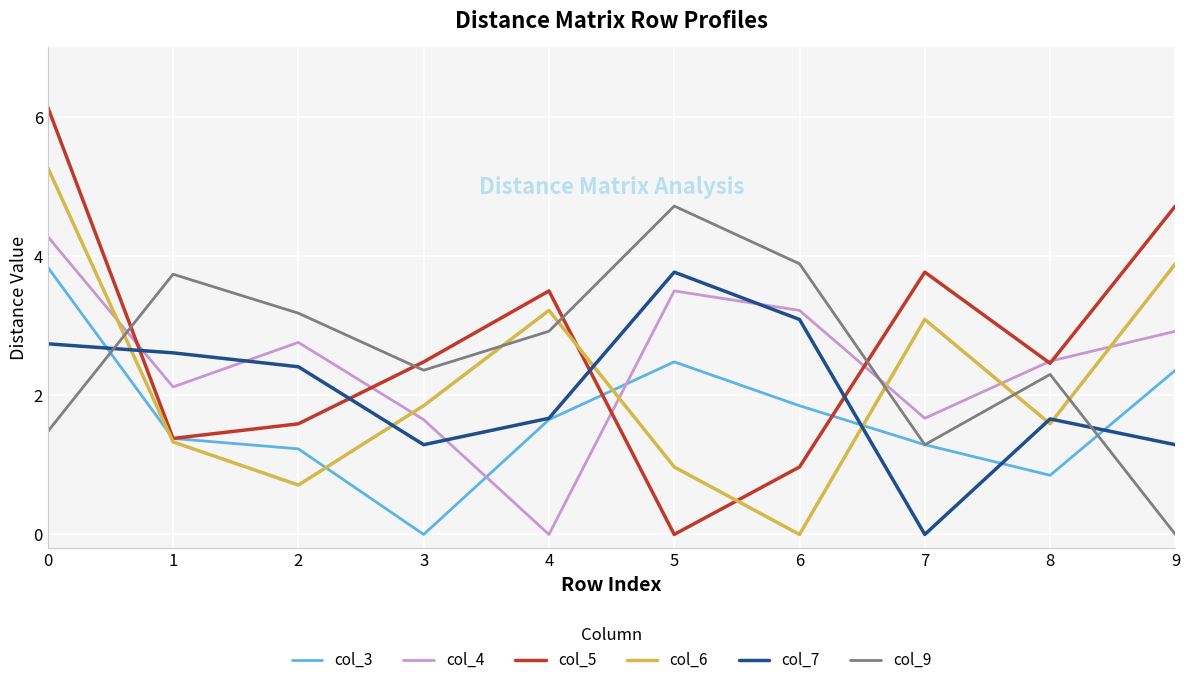

Rank the series at 9 from lowest to highest value.

col_9, col_7, col_3, col_4, col_6, col_5